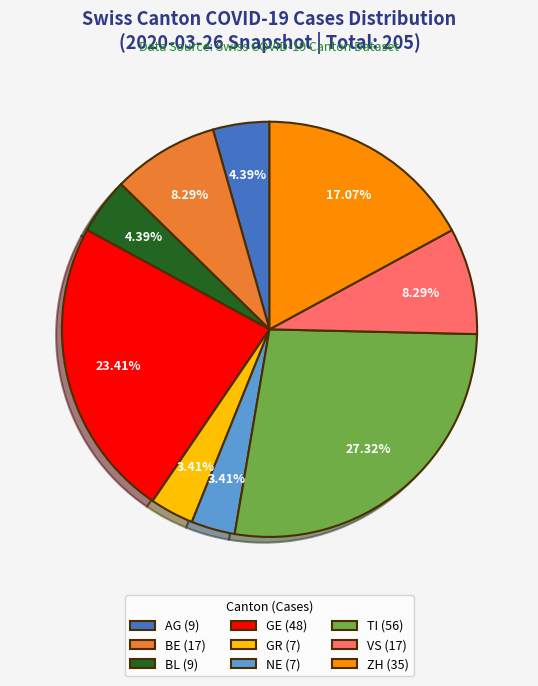

Does any single category account for the majority?

No